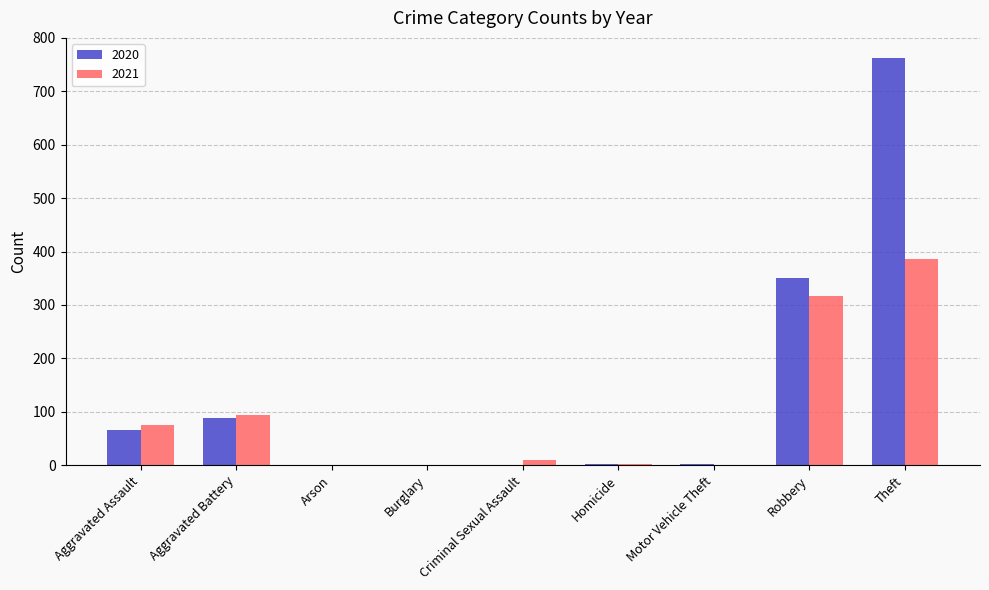

The value of 2020 at Burglary is 0. True or false?

True